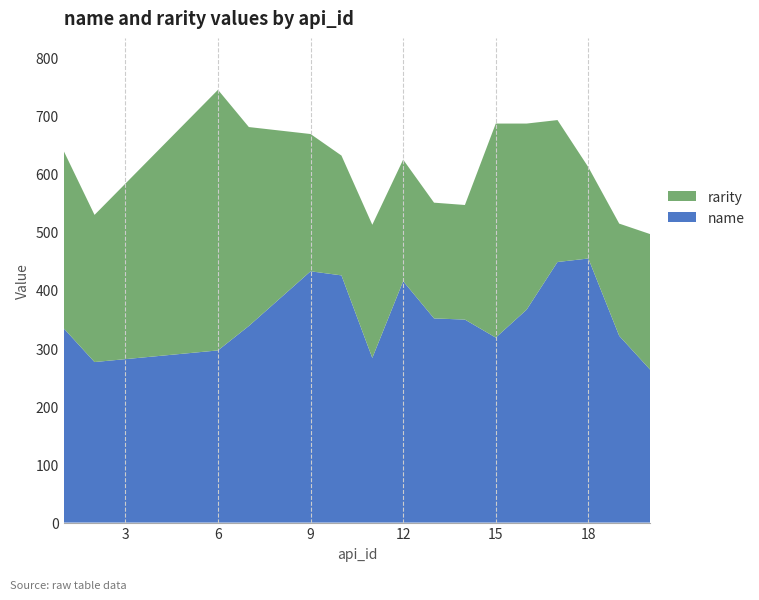

What is the highest value of the name series?

454